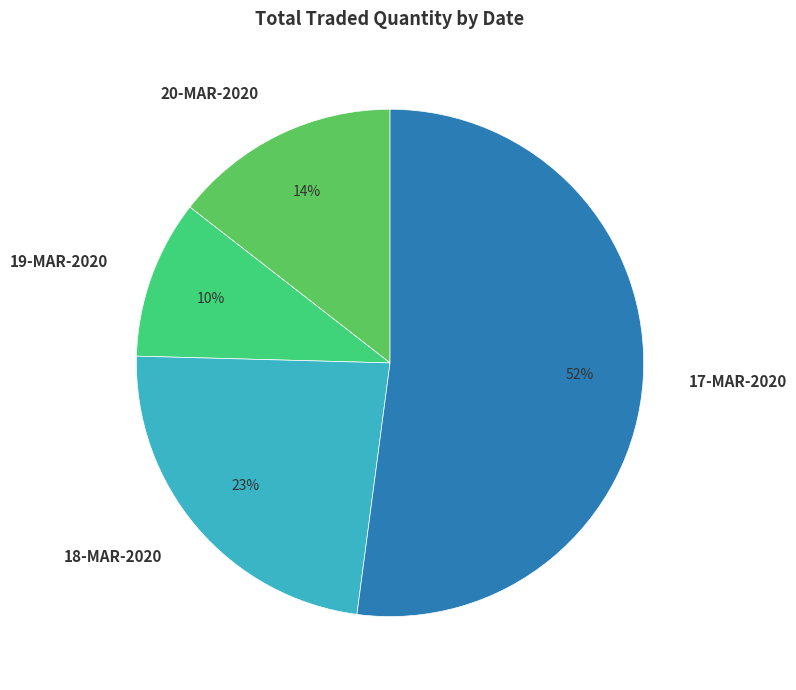

Which has a higher value, 19-MAR-2020 or 18-MAR-2020?

18-MAR-2020